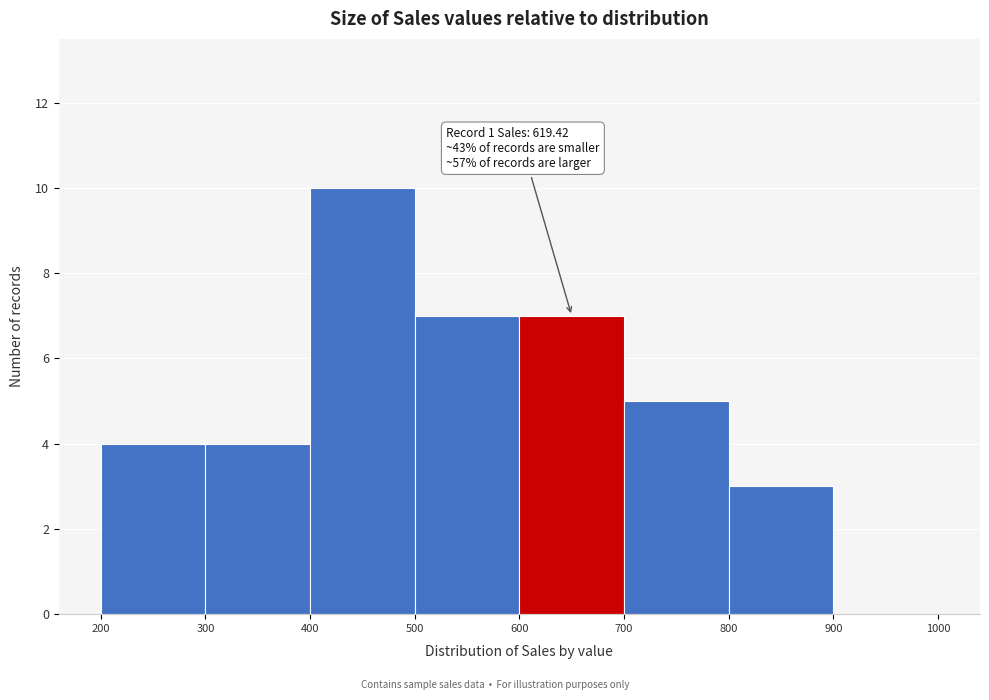

Which range on the x-axis has the tallest bar?

400 to 500